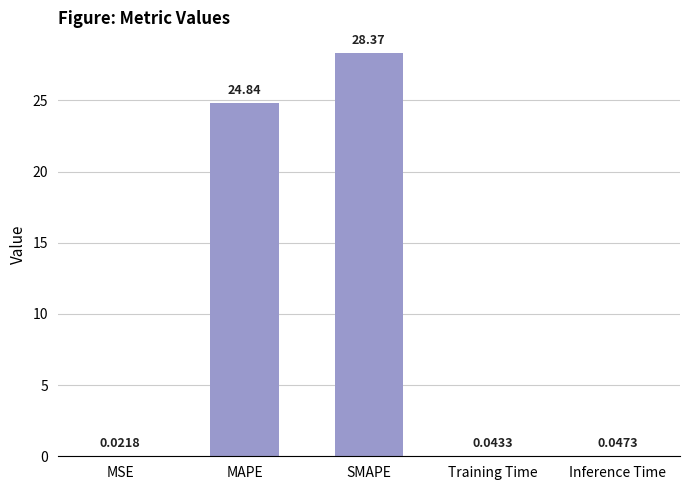

Which category has the highest value across all series?

SMAPE